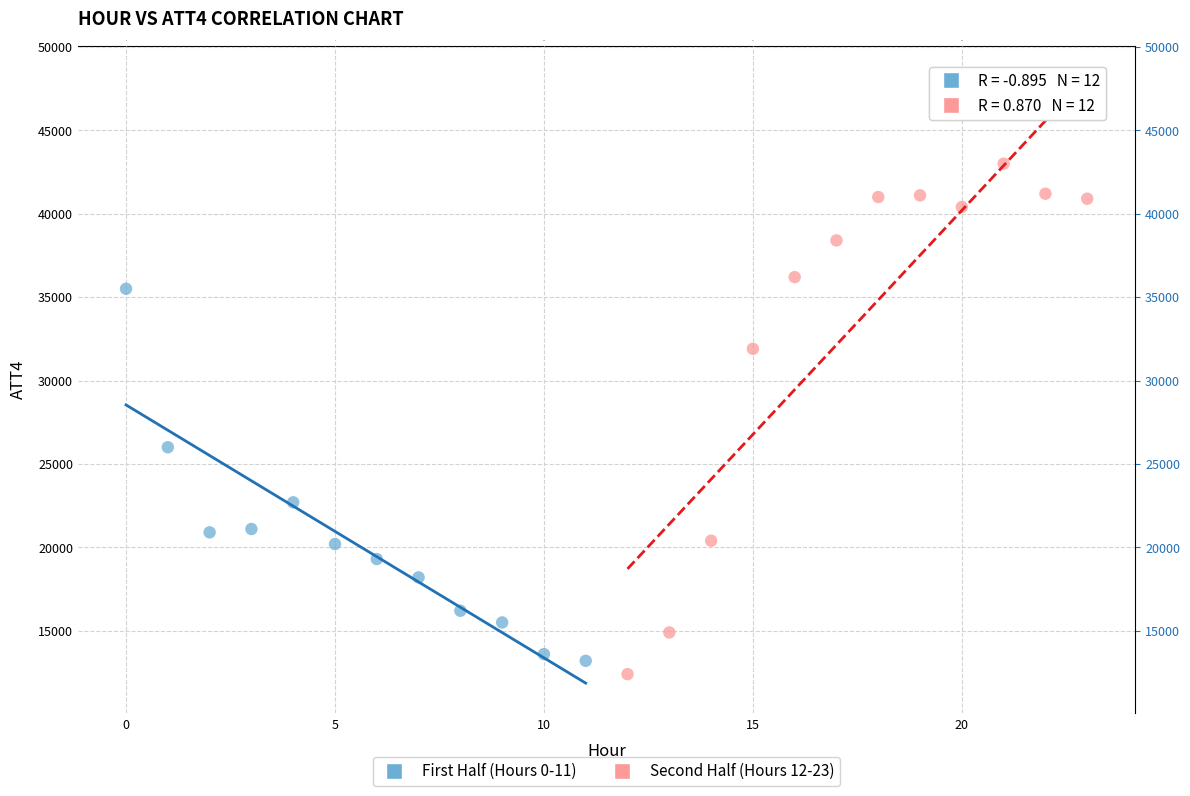

Which series reaches the minimum Y coordinate?

Second Half (Hours 12-23)